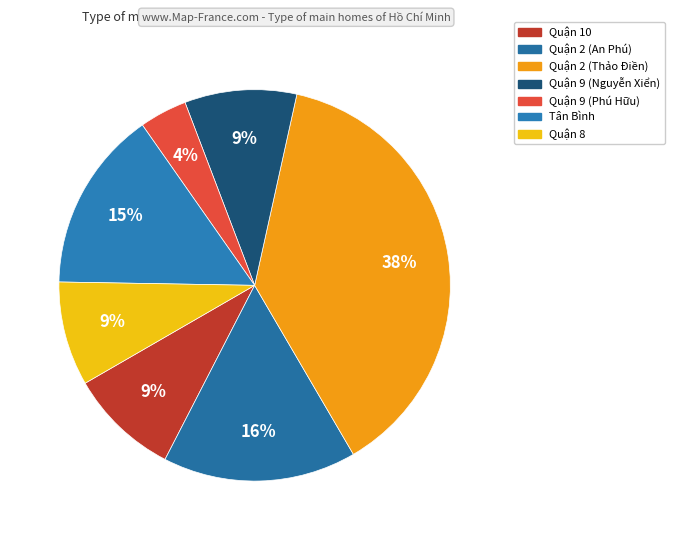

What is the largest slice in the pie chart?

Quận 2 (Thảo Điền)